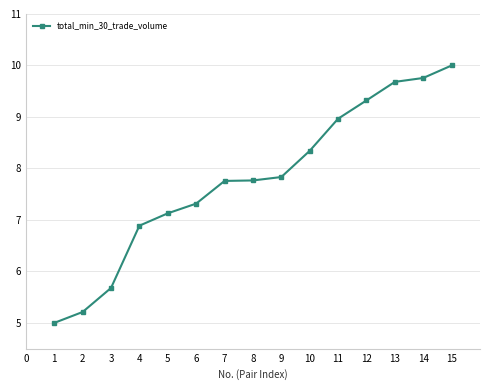

Where does the data first go above 7?

5